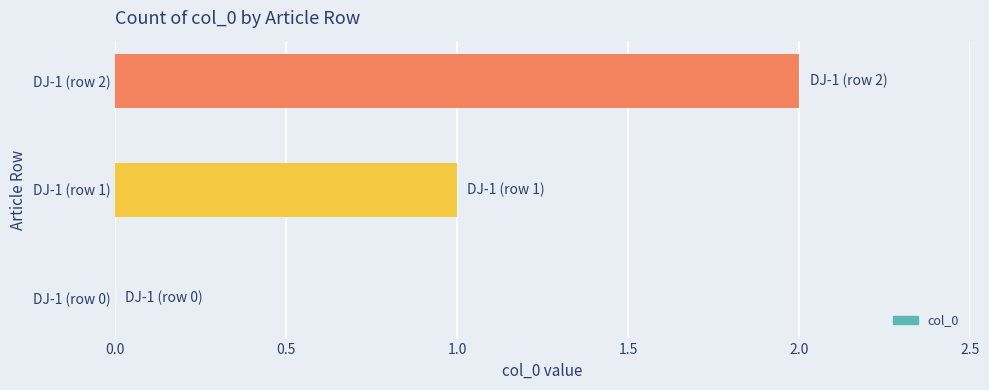

Is it true that the value at DJ-1 (row 1) is 1?

True